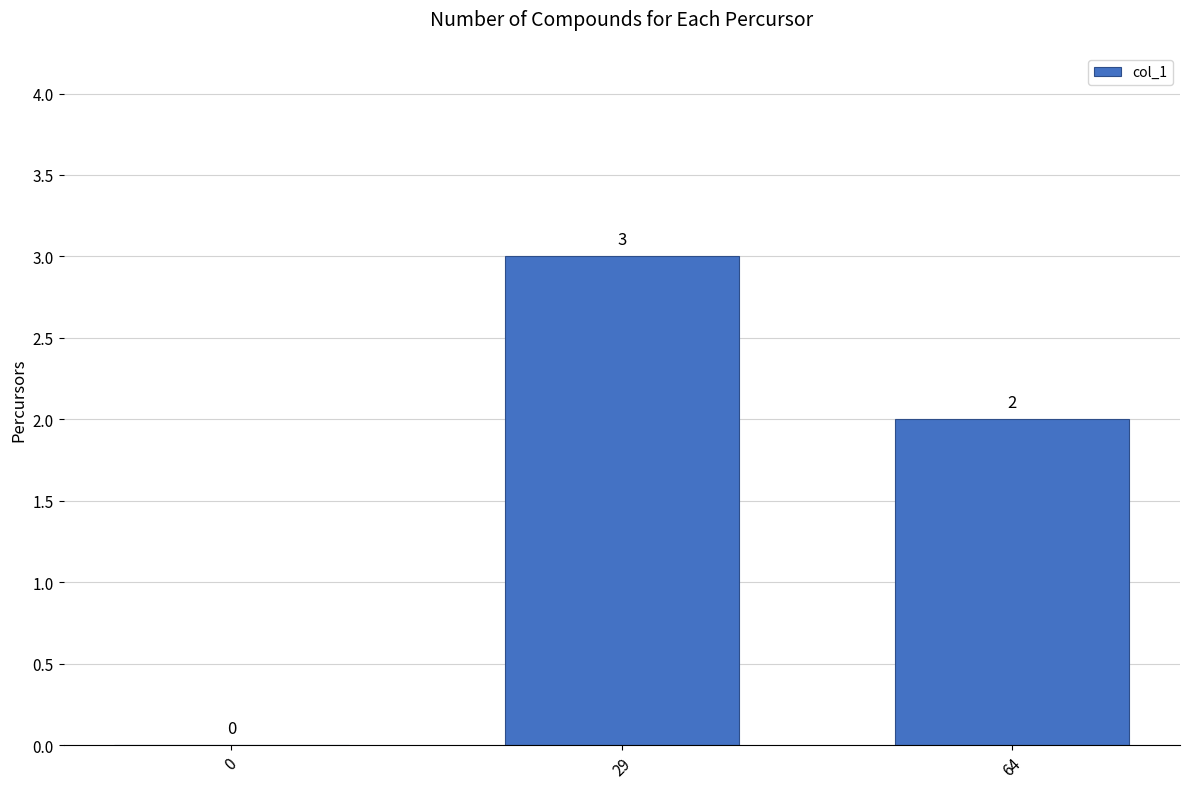

How many values are above zero?

2